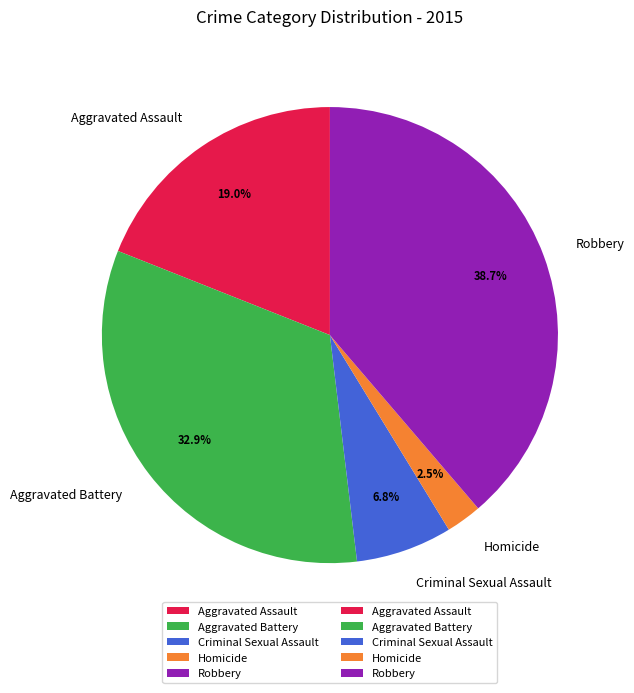

How many slices are in this pie chart?

5